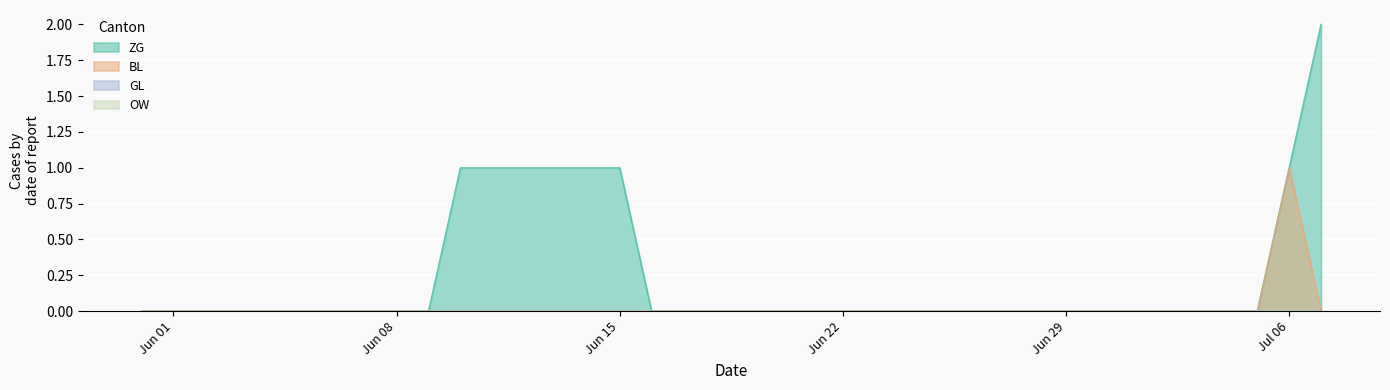

At how many categories does at least one series exceed 0?

8